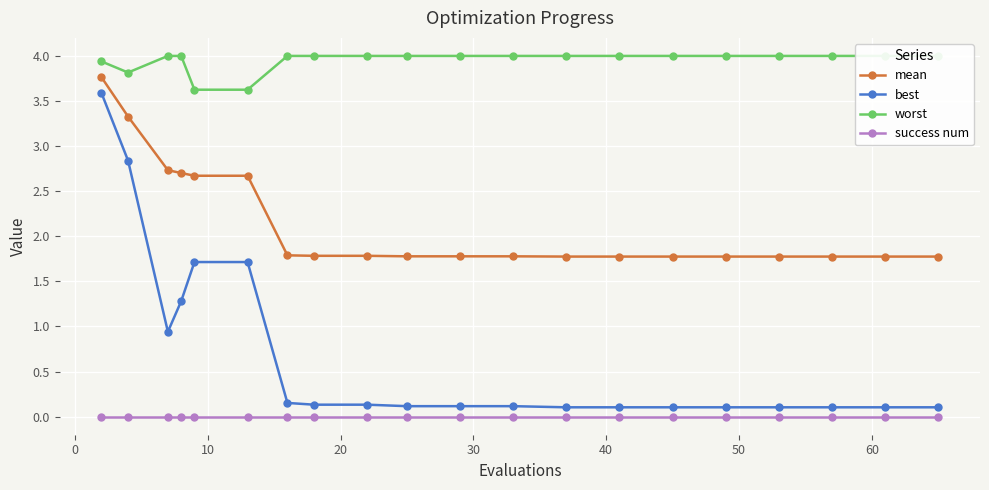

True or false: worst and best cross at least once.

False